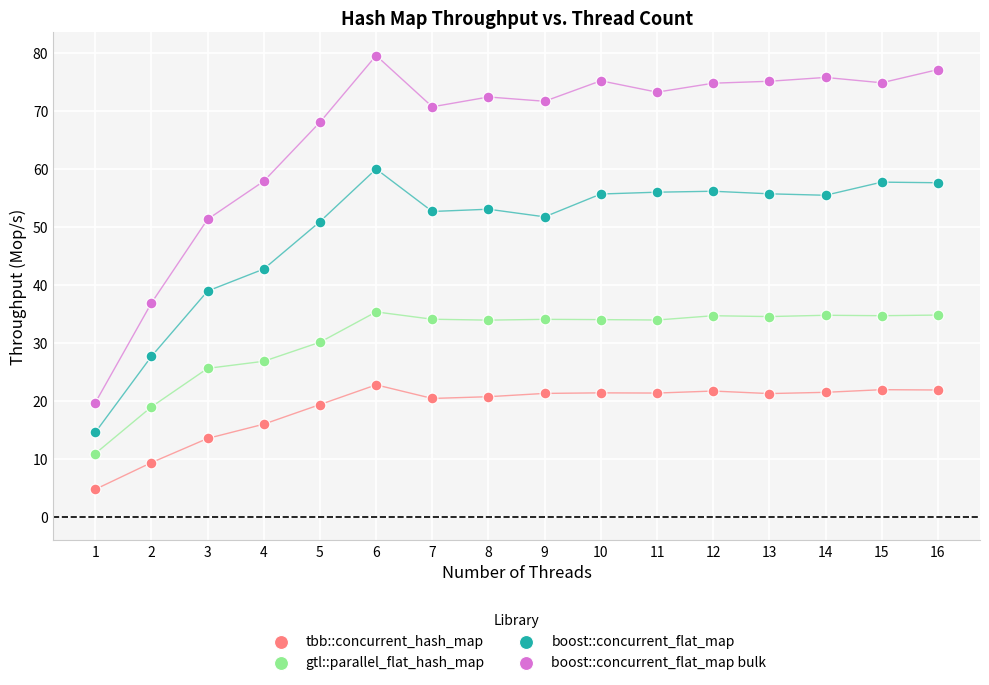

Across all data points, what is the range of Y values (max minus min)?

74.7